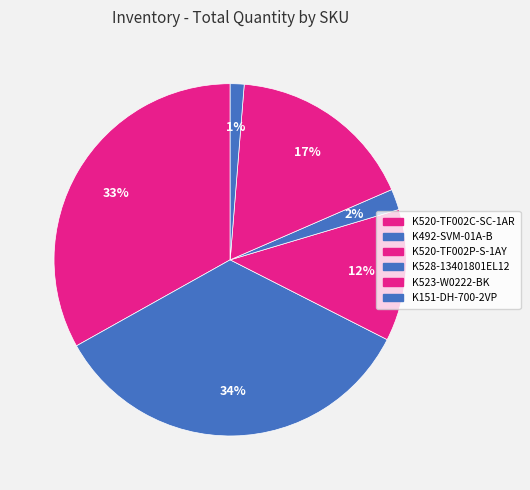

Do K520-TF002P-S-1AY and K520-TF002C-SC-1AR together represent more than half of the pie?

No